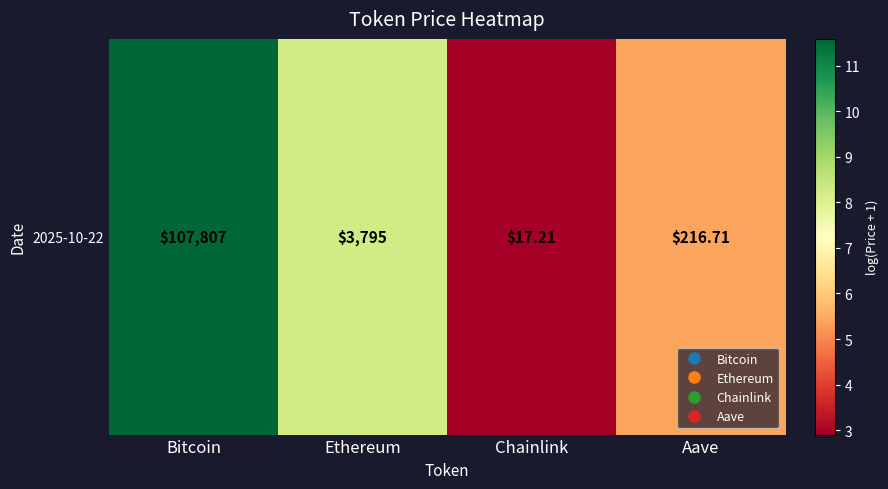

Reading left to right, transcribe all the data shown in this chart.

Bitcoin=11.6	Ethereum=8.2	Chainlink=2.9	Aave=5.4